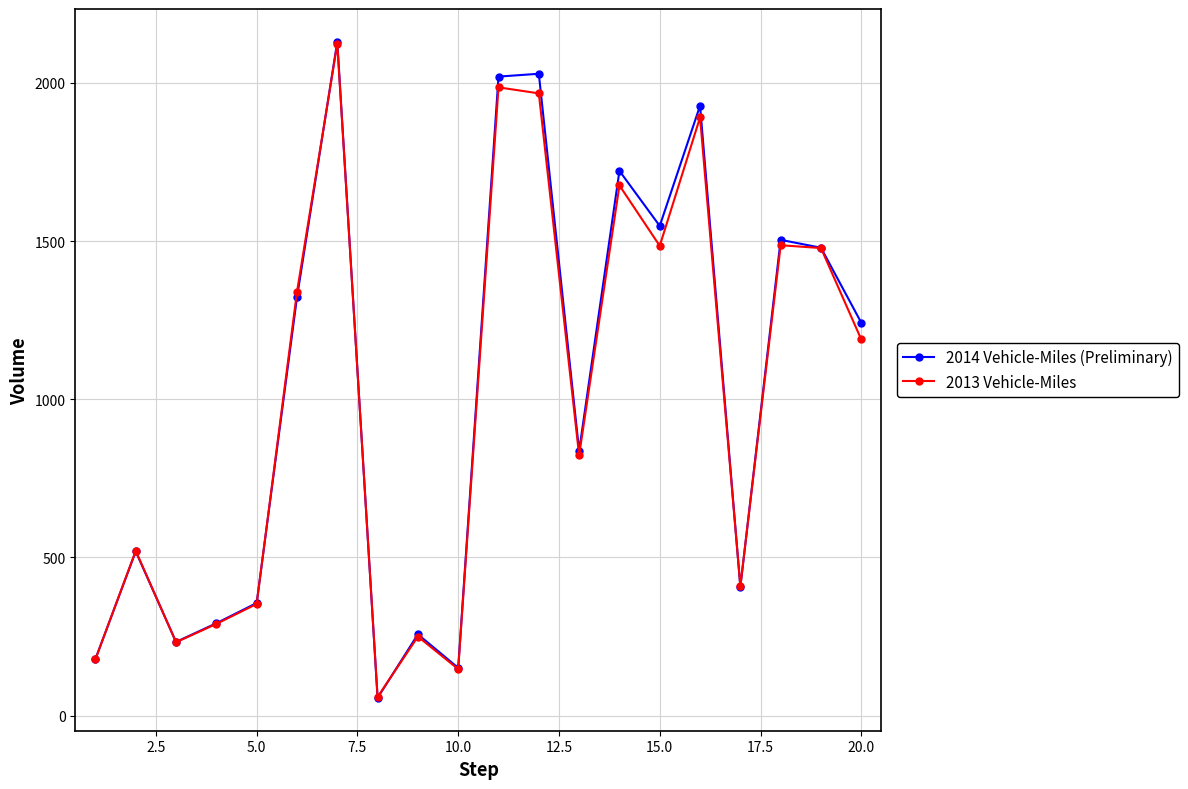

What is the maximum value shown in the chart?

2130